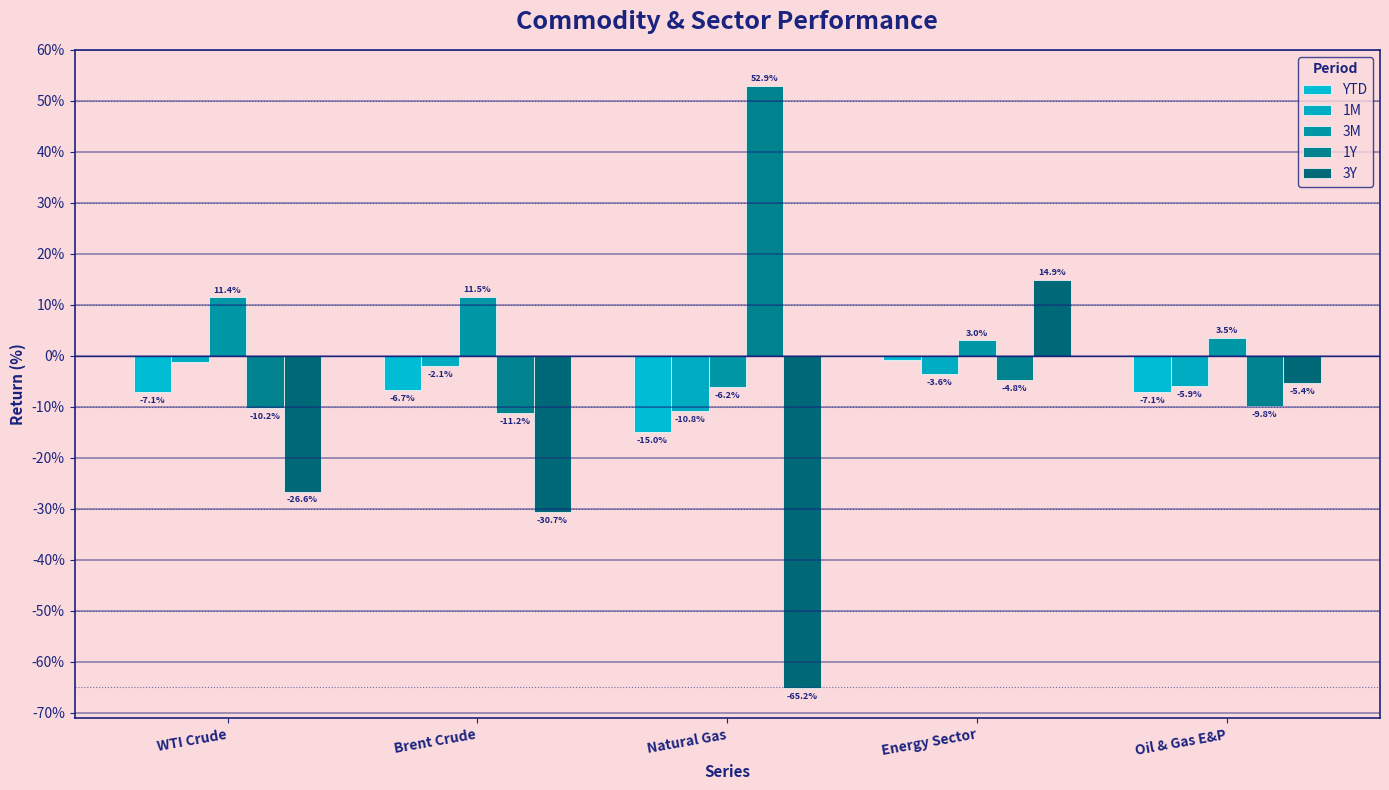

Which series has the widest spread of values?

3Y